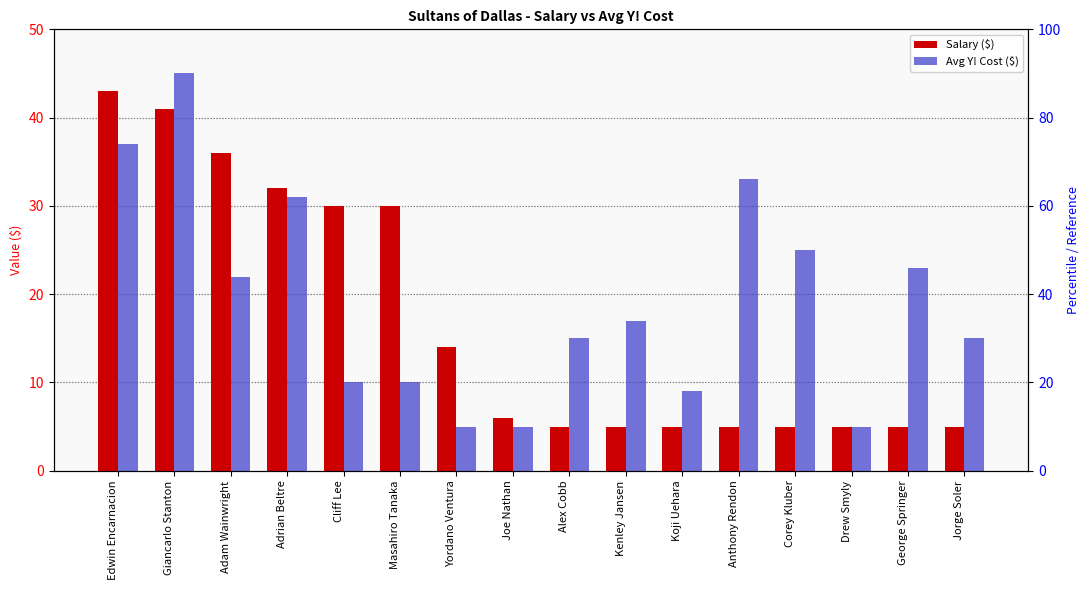

At which label does Avg Y! Cost ($) reach its peak?

Giancarlo Stanton